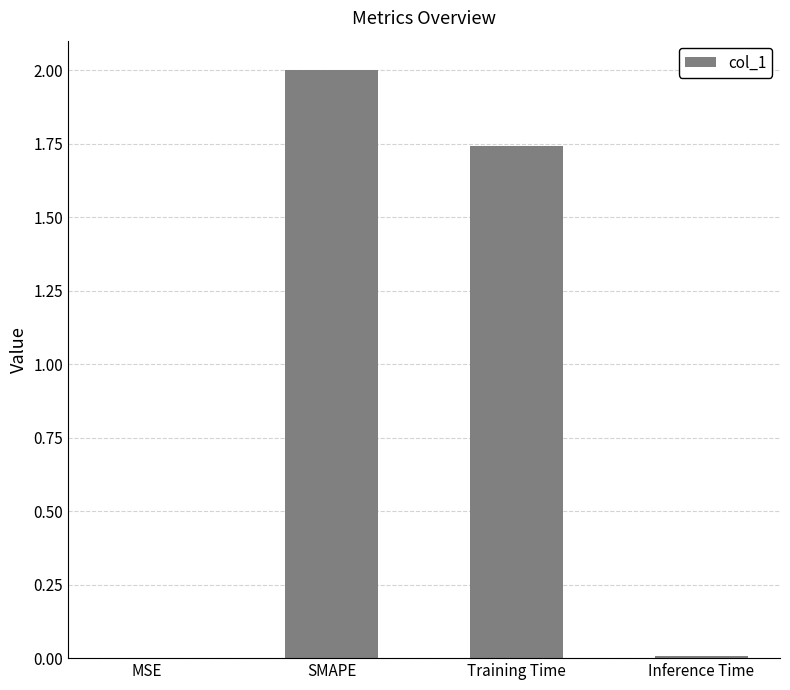

The value at Training Time is 0.5. True or false?

False